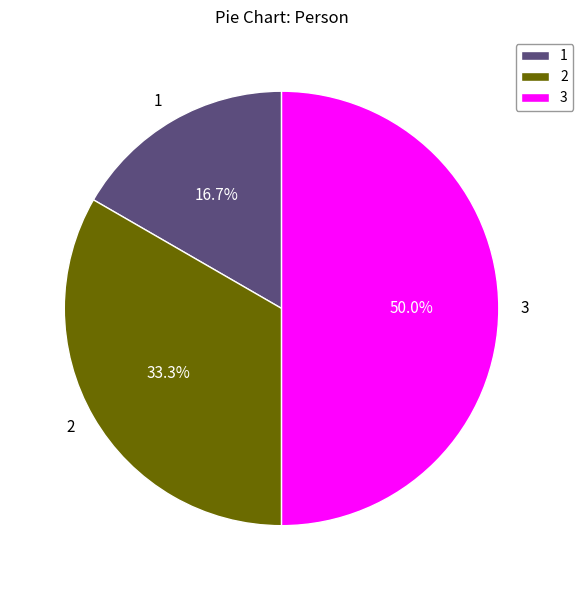

Which category has the biggest portion of the pie?

3